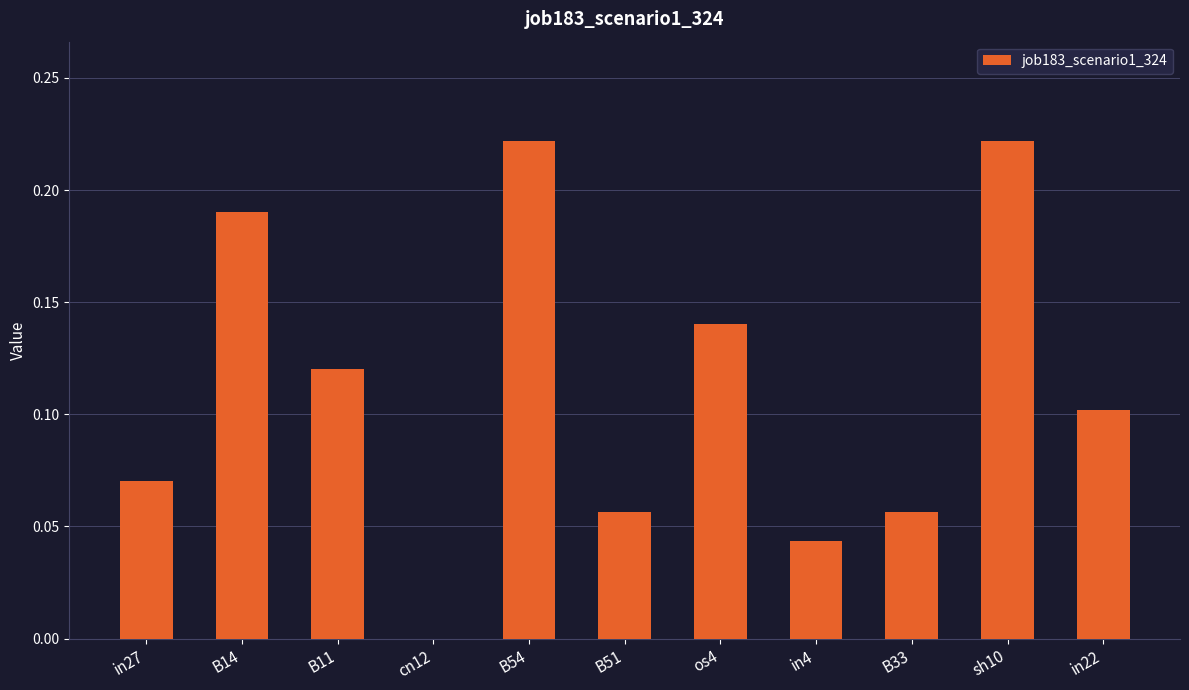

What is the sum of all values?

1.2